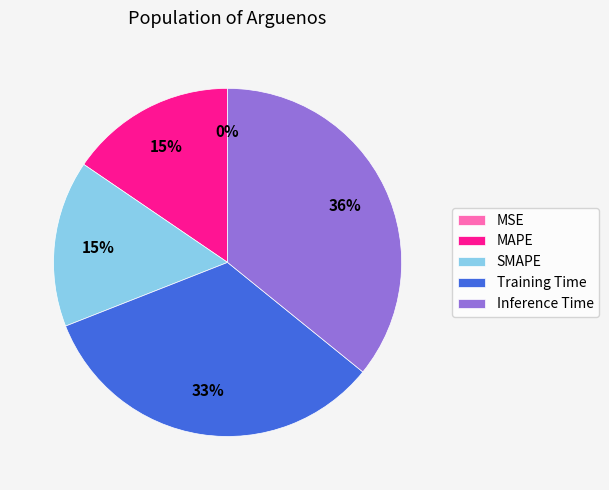

To the nearest percent, what is the difference between the largest and smallest slice percentages?

36%